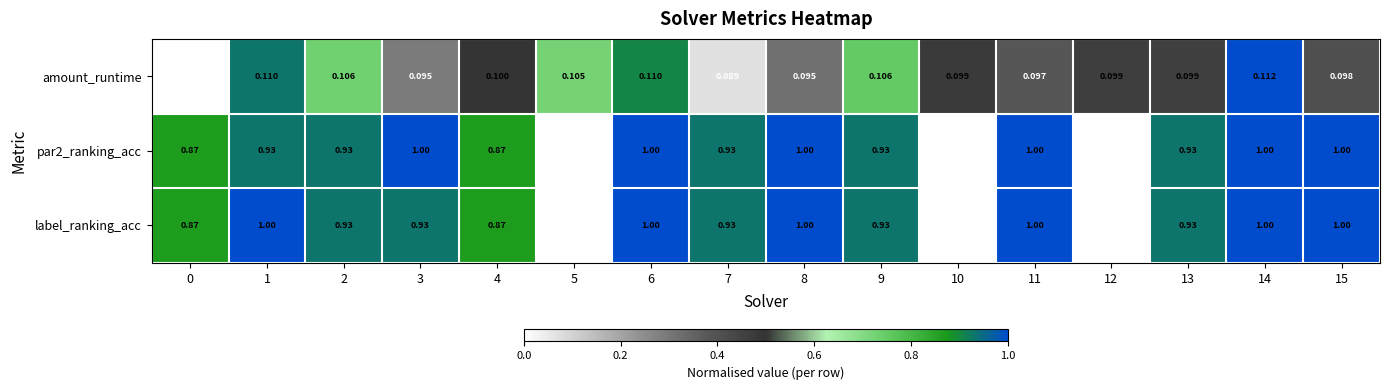

Between 1 and 4, which series saw the biggest shift?

label_ranking_acc